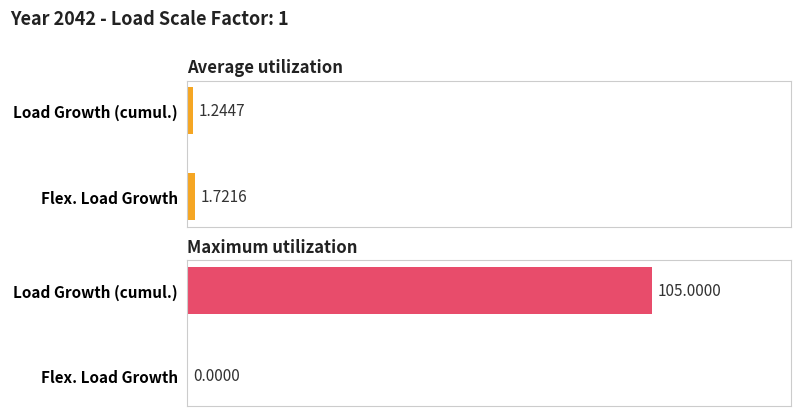

Between Load Growth (cumul.) and Flex. Load Growth, which series saw the biggest shift?

Maximum utilization